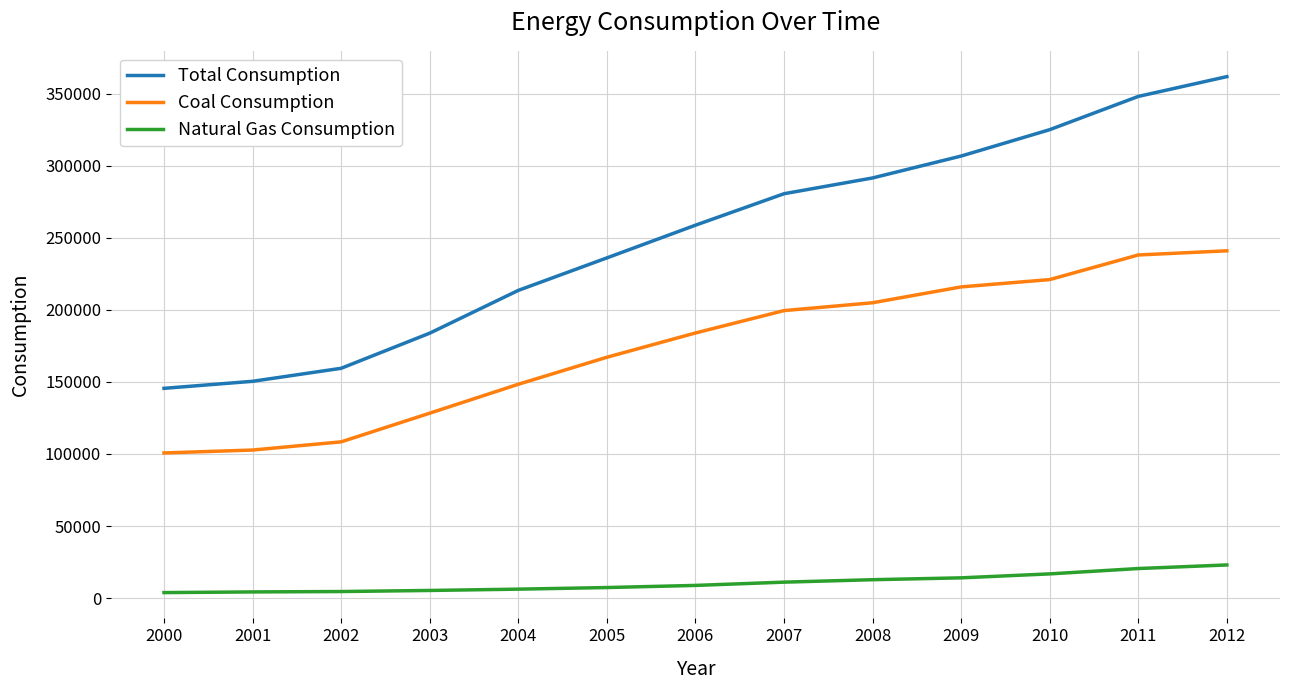

True or false: Total Consumption and Coal Consumption intersect in this chart.

False